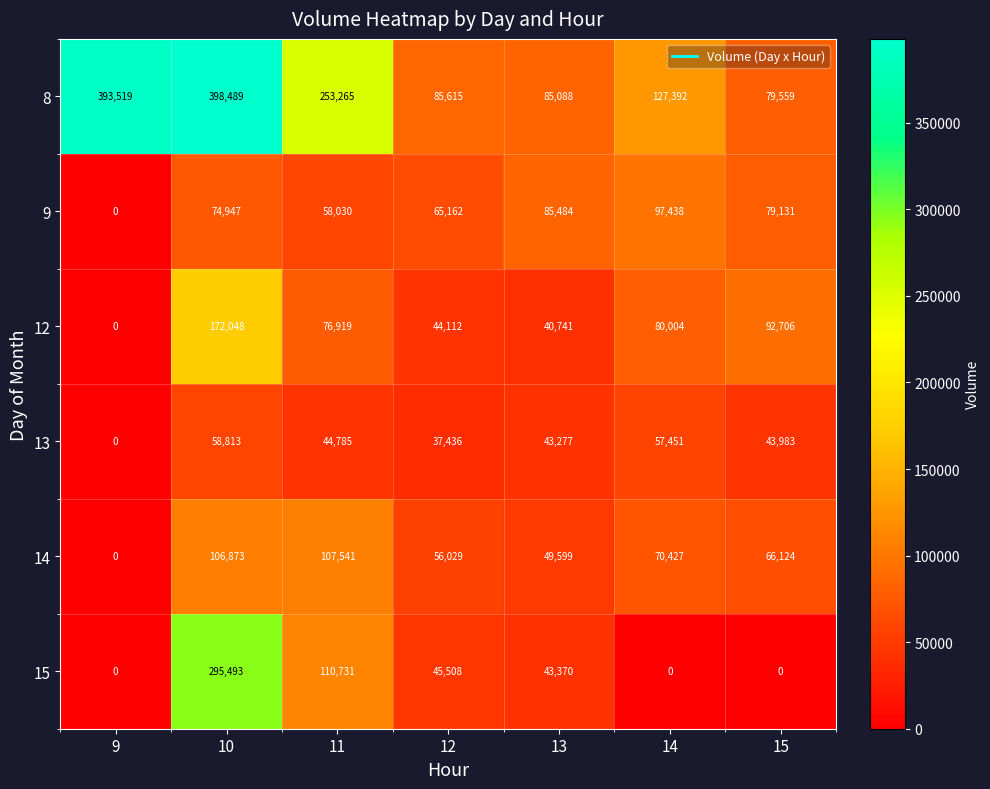

At 12, list the series in order from largest to smallest.

8, 9, 14, 15, 12, 13